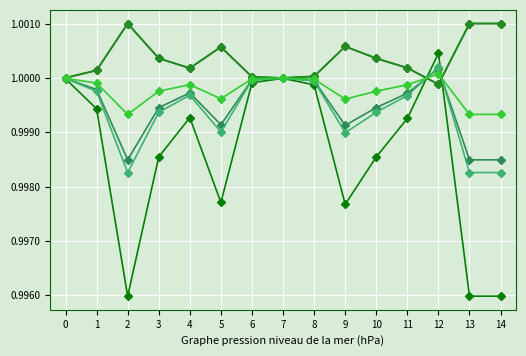

Is this an area chart (filled region under the line)?

No